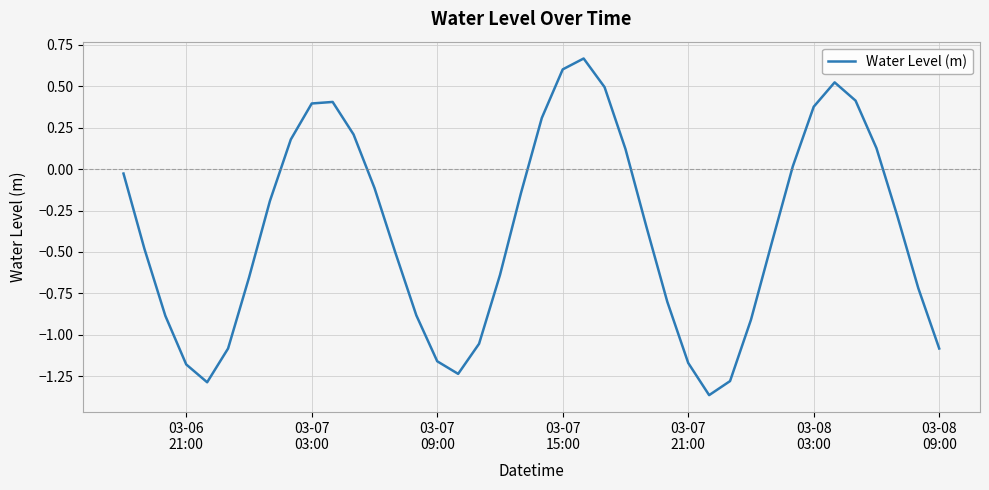

Does the chart display data point markers on the line(s)?

No